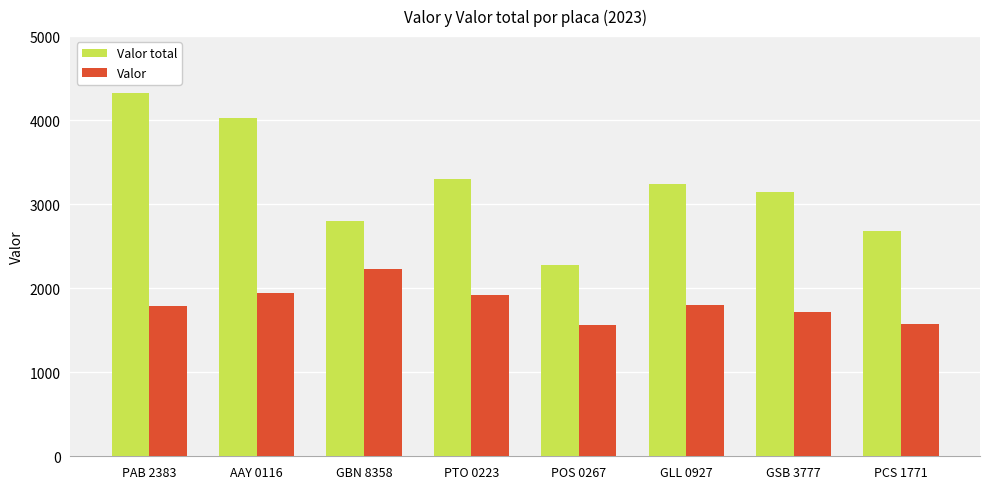

Is it true that Valor total equals 883 at AAY 0116?

False